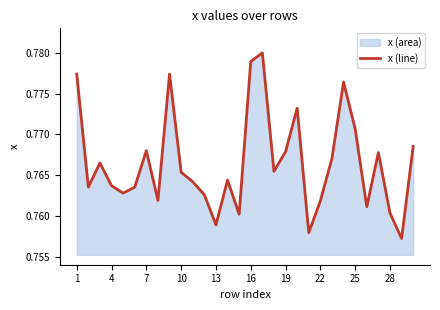

True or false: the data shows 0.8 at 19.

True